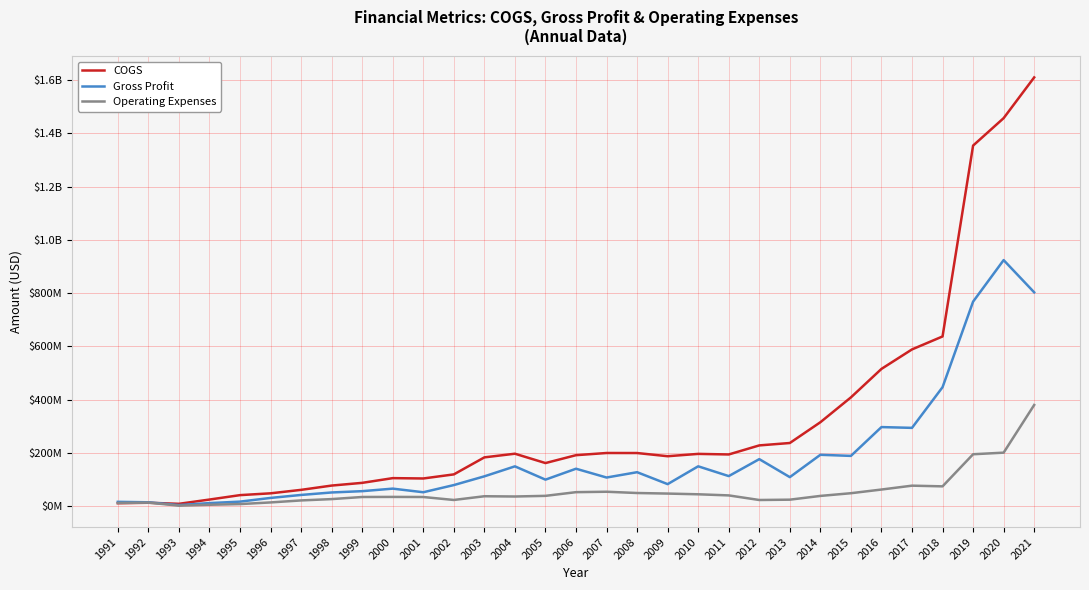

What is the value of the Operating Expenses point at the 17th from the left?

54225000